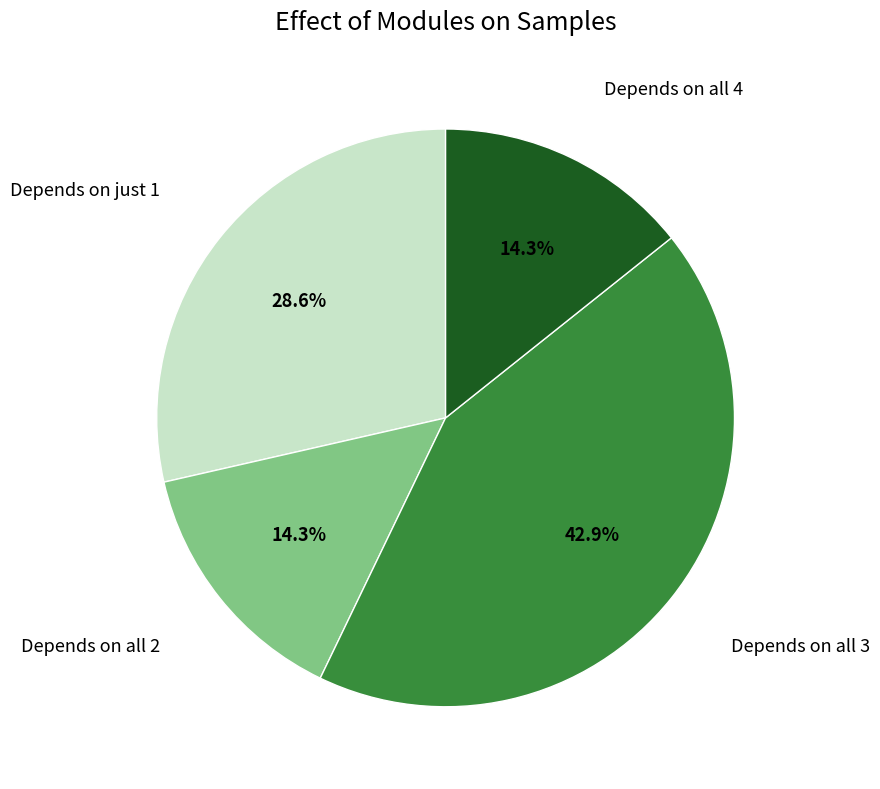

Is there a majority slice in this chart?

No